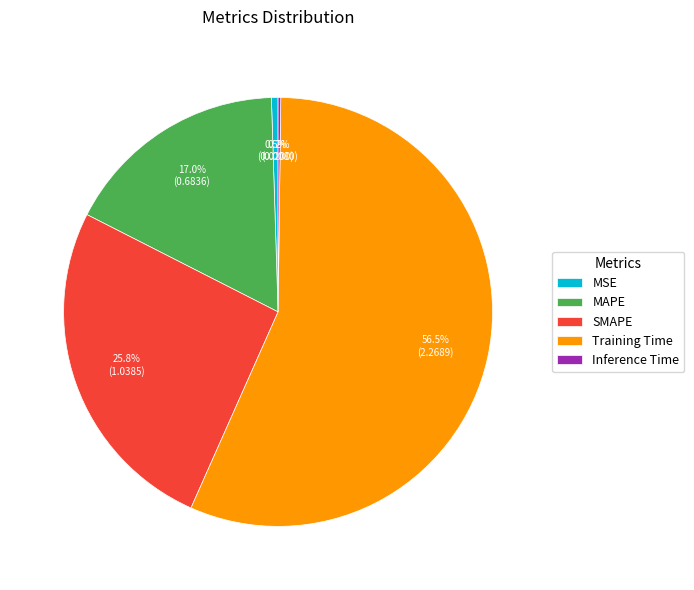

Between MAPE and MSE, which is larger?

MAPE